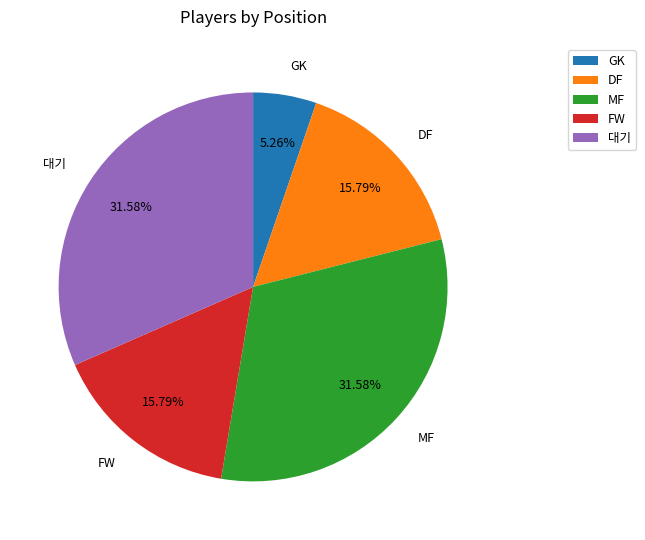

True or false: 대기 accounts for 18% of the total.

False